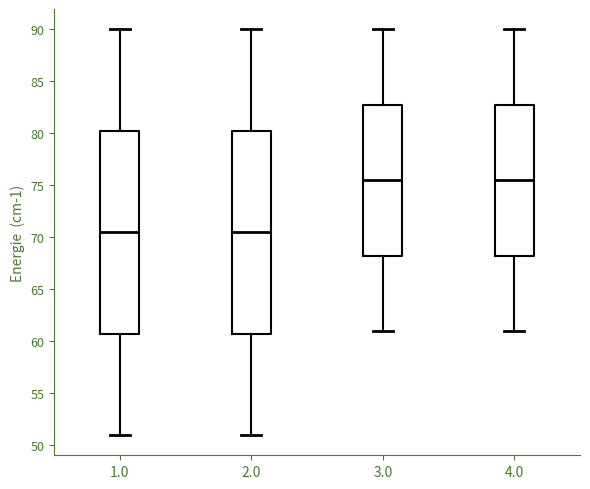

Reading left to right, transcribe this box plot: for each box, give where its median line is, the range the box spans, and where its two whiskers end, as read against the y-axis. The values are not printed on the chart, so give them approximately, as read against the axis.

1.0: median 70.5, box 61.0 to 80.5, whiskers 51.0 to 90.0
2.0: median 70.5, box 61.0 to 80.5, whiskers 51.0 to 90.0
3.0: median 75.5, box 68.5 to 83.0, whiskers 61.0 to 90.0
4.0: median 75.5, box 68.5 to 83.0, whiskers 61.0 to 90.0